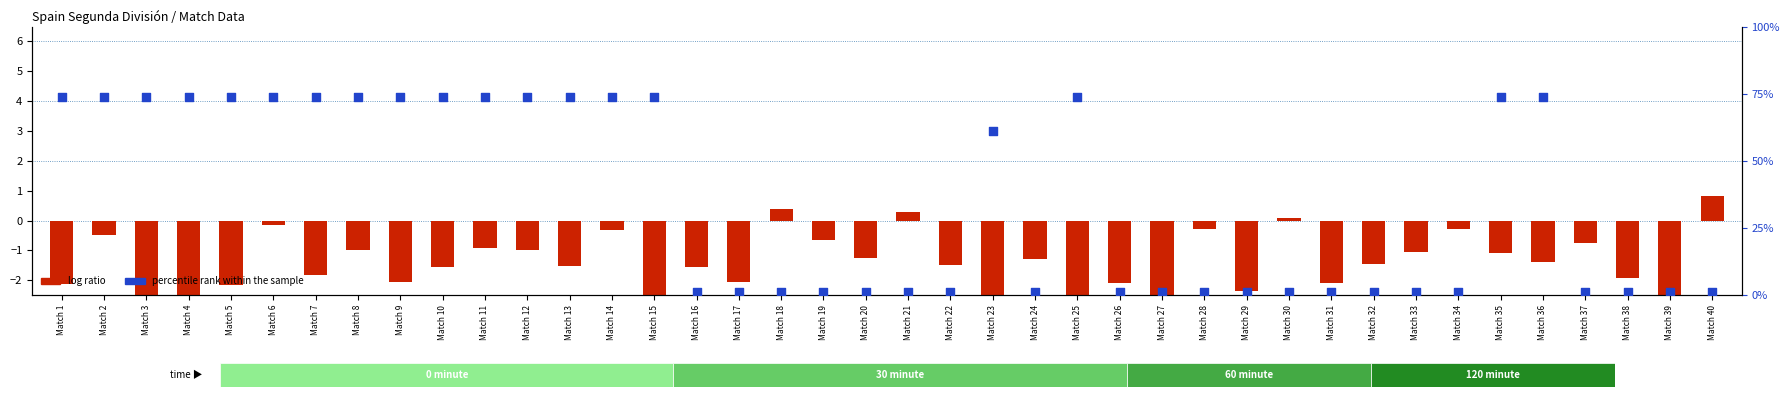

Is the value of log ratio at Match 36 greater than the value of percentile rank within the sample at Match 37?

No